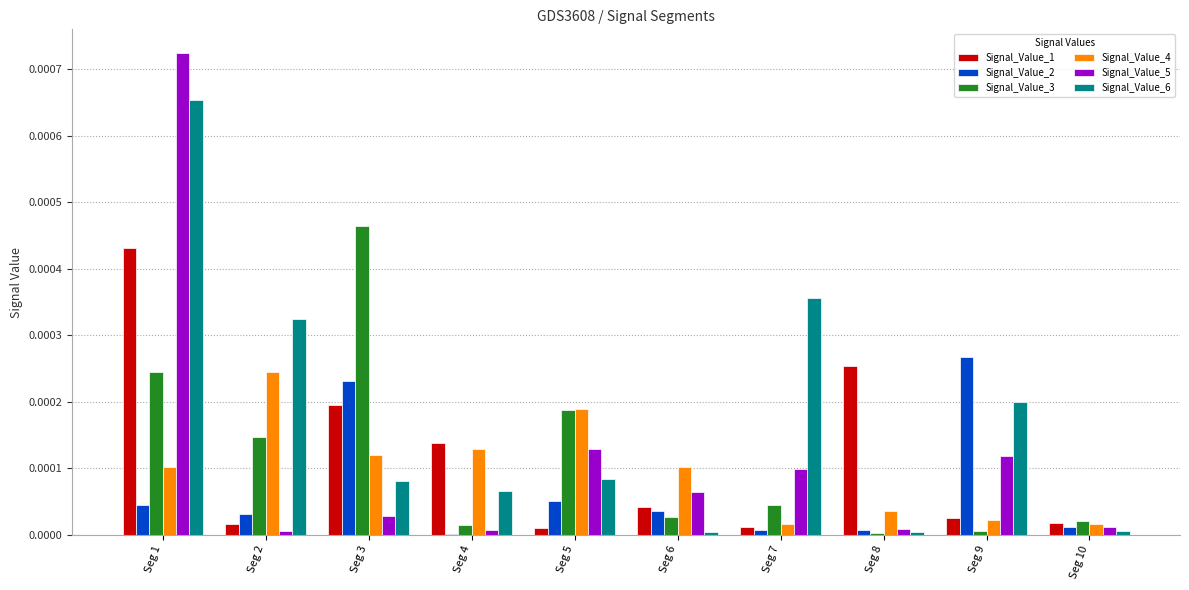

Are the bars horizontal?

No